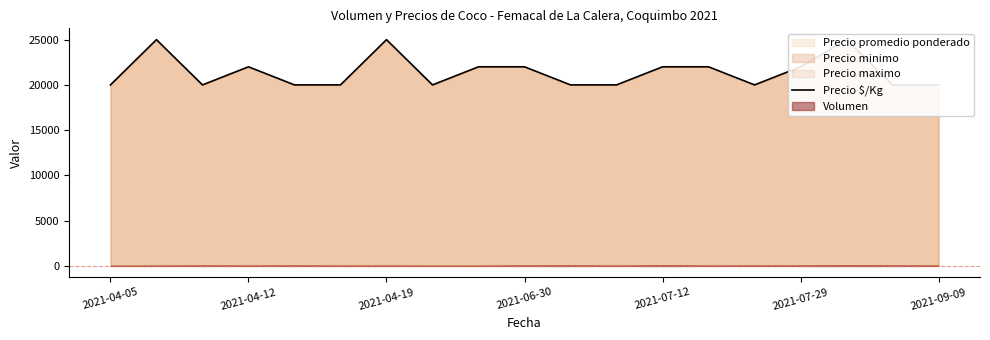

Does the chart display data point markers on the line(s)?

No